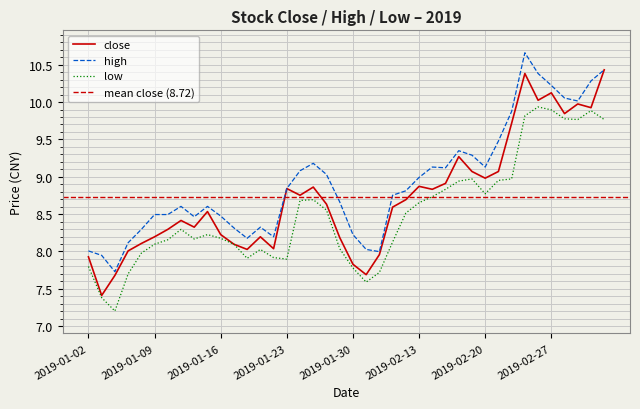

True or false: close has more than 0 interior local peaks.

True